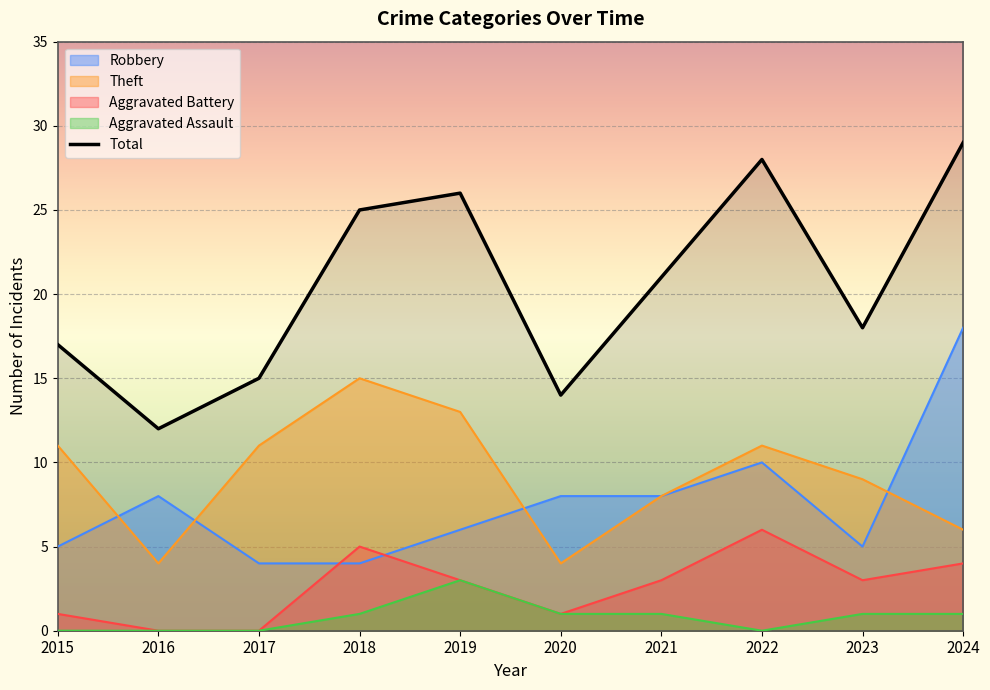

List the labels in order of value, smallest first.

2016, 2020, 2017, 2015, 2023, 2021, 2018, 2019, 2022, 2024